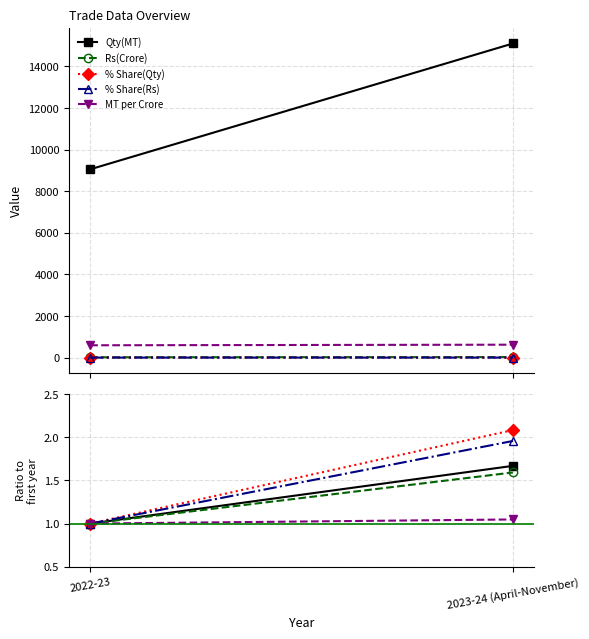

What is the difference between the maximum and minimum values in the Qty(MT) series?

0.7